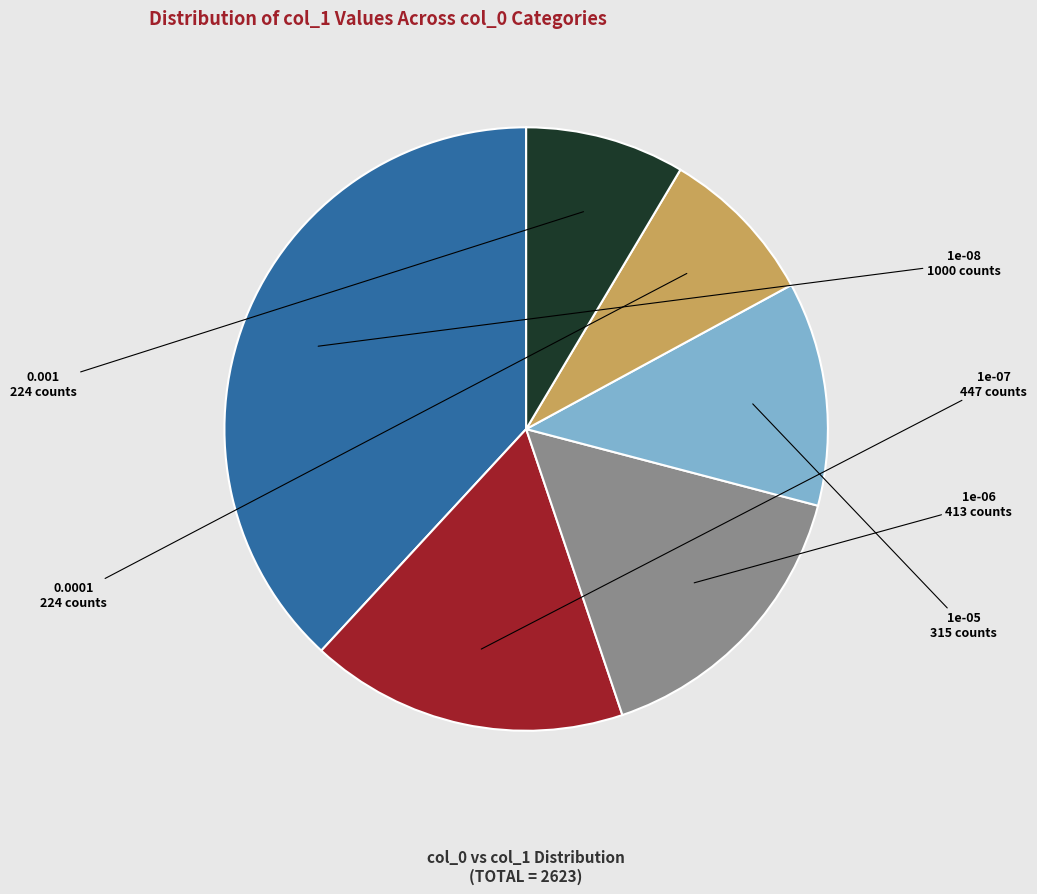

What is the ratio of the value at 0.0001 to the value at 1e-08?

0.2